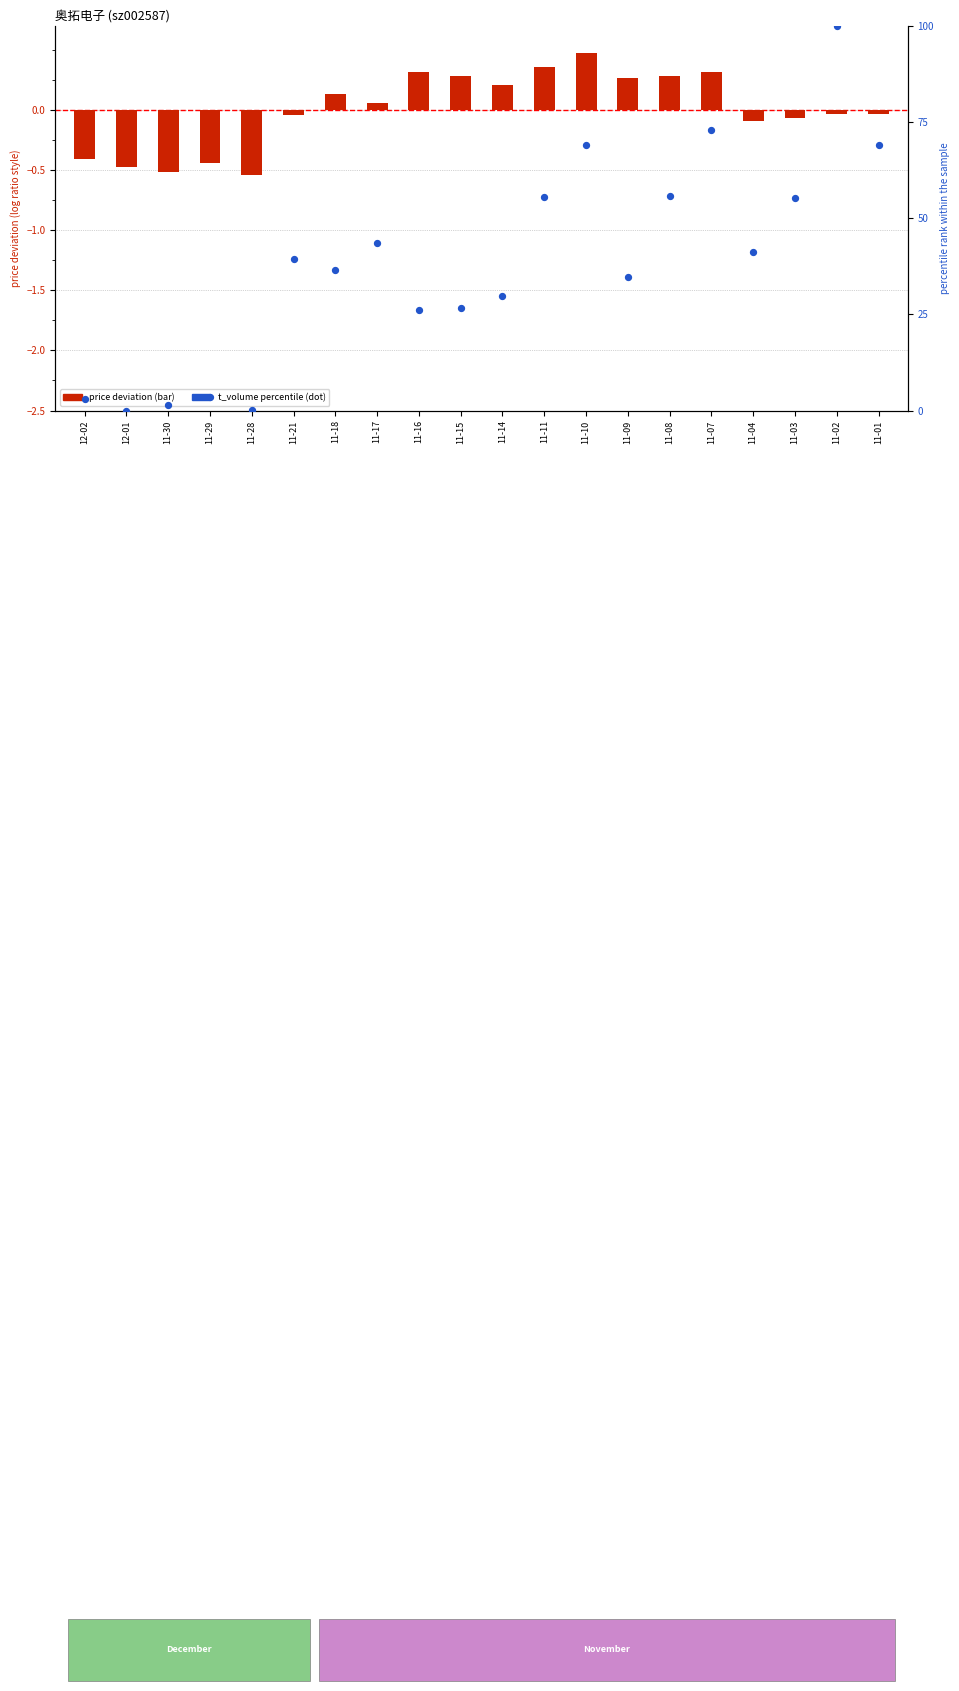

What is the total value across all series at 11-04?

41.0